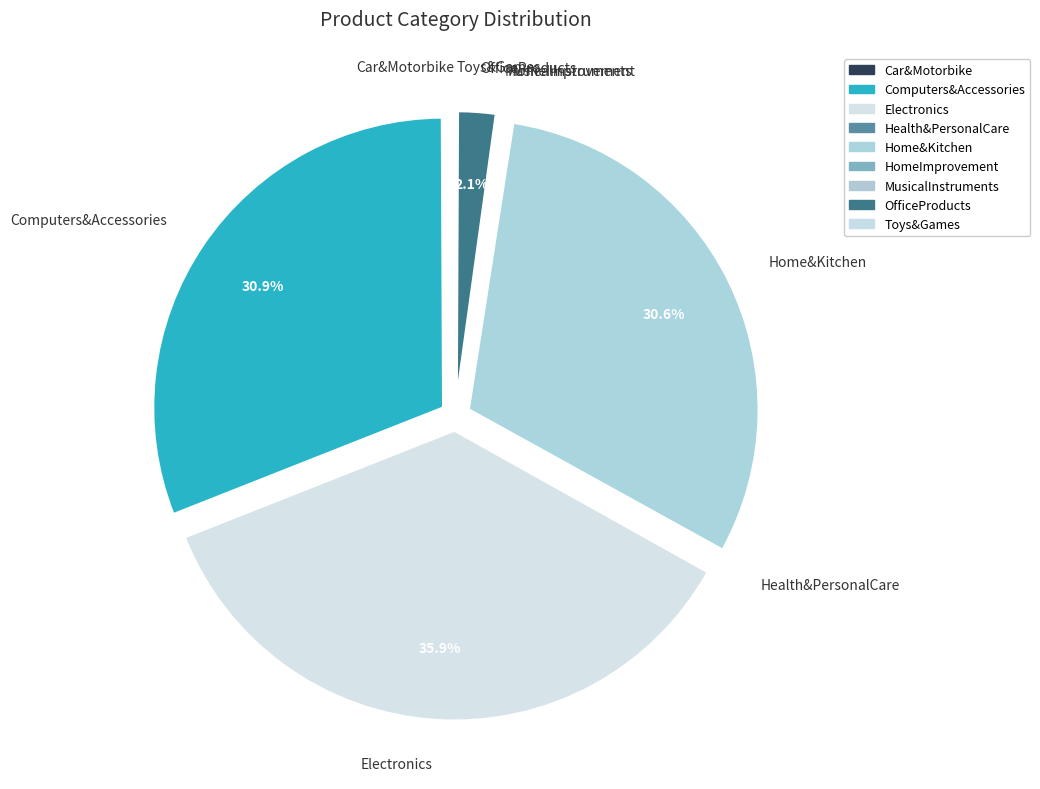

Is there any slice that represents more than half of the pie?

No